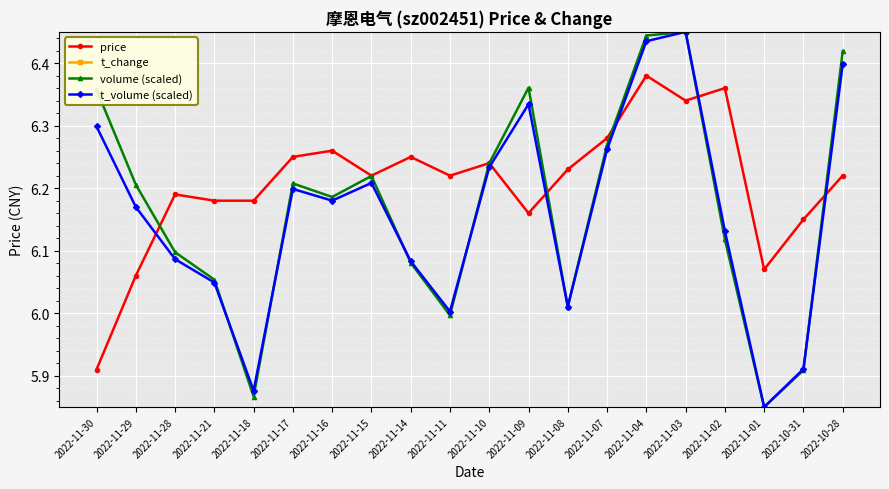

Which series has the largest range (max minus min)?

t_change